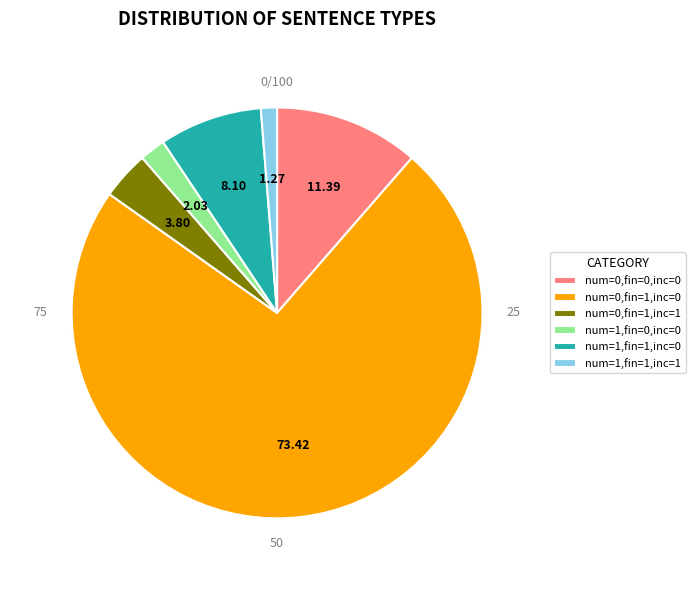

What is the smallest slice in the pie chart?

numerical=1, financial=1, inclaim=1